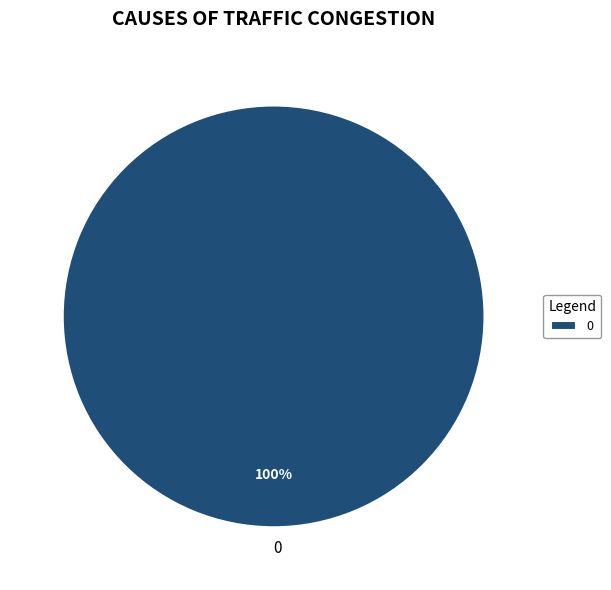

True or false: 0 accounts for 89% of the total.

False